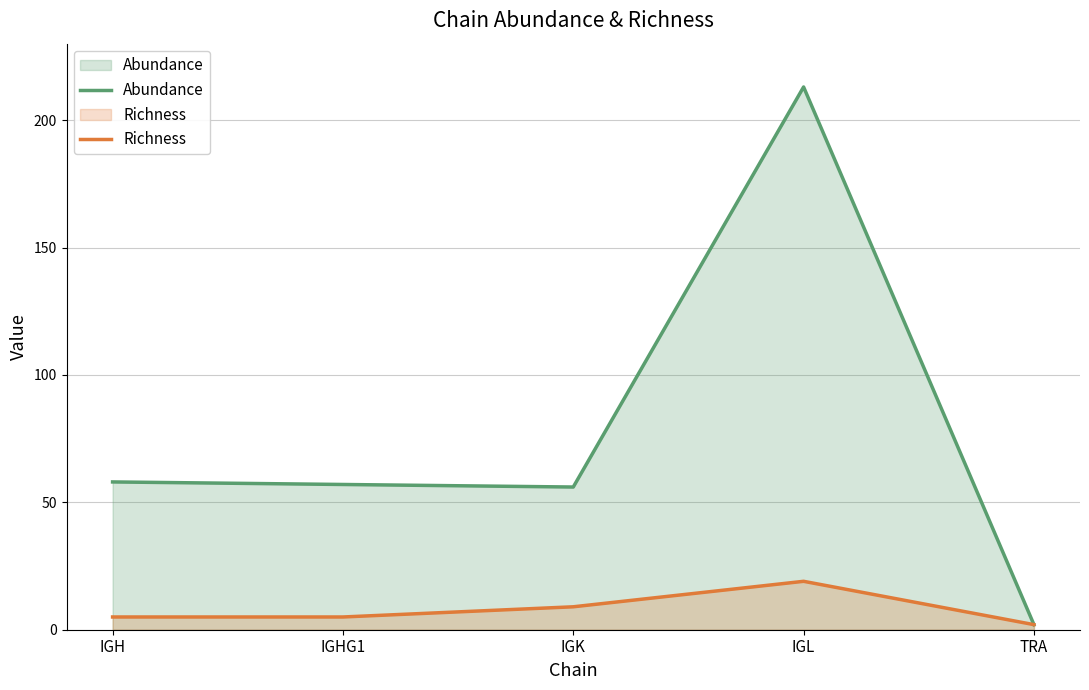

True or false: Richness and Abundance cross at least once.

False